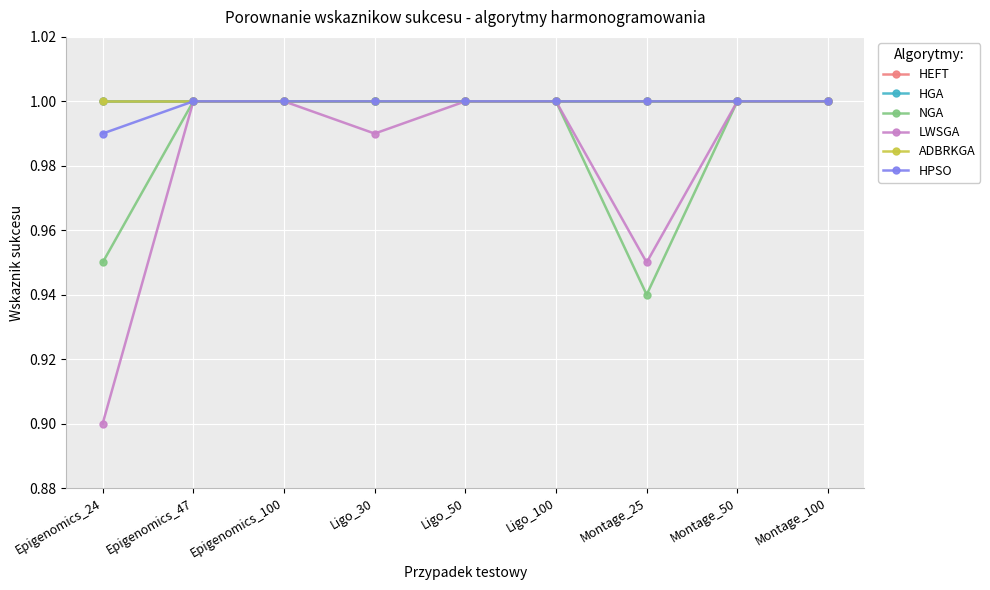

What is the sum of all ADBRKGA values?

9.0